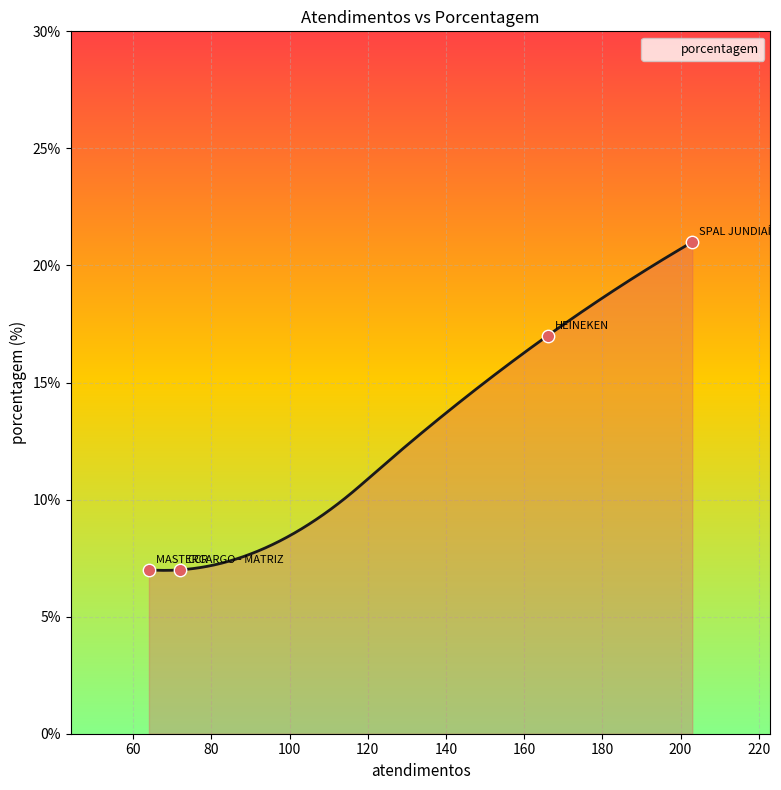

What is the change in value from HEINEKEN to MASTERCARGO - MATRIZ?

-10